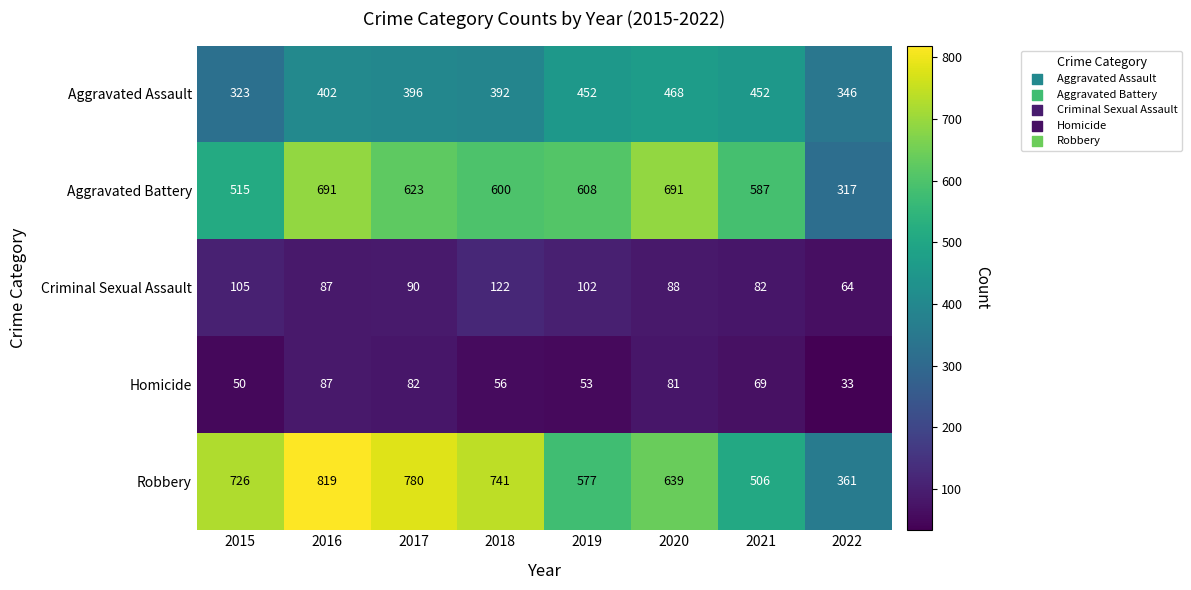

Which label corresponds to the smallest value in the chart?

2022